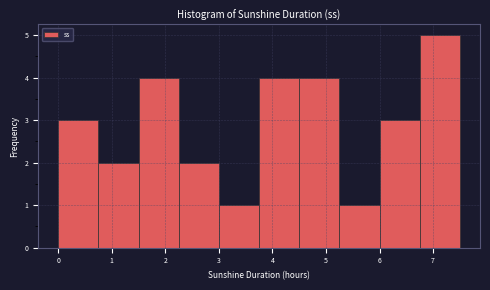

How tall is the bar that spans 4.50 to 5.25 on the x-axis? Neither the bar edges nor the heights are printed on the chart, so give them approximately, as read against the axes.

4